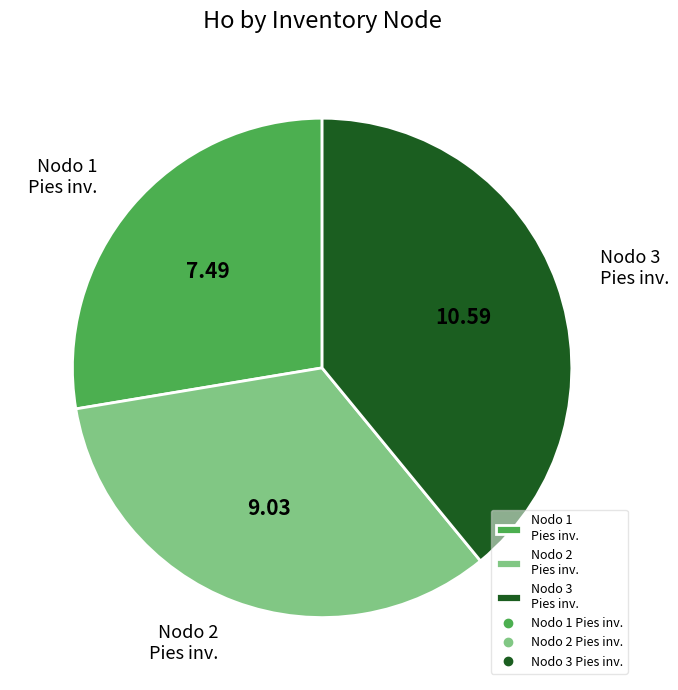

Between Nodo 1 Pies inv. and Nodo 2 Pies inv., which is larger?

Nodo 2 Pies inv.